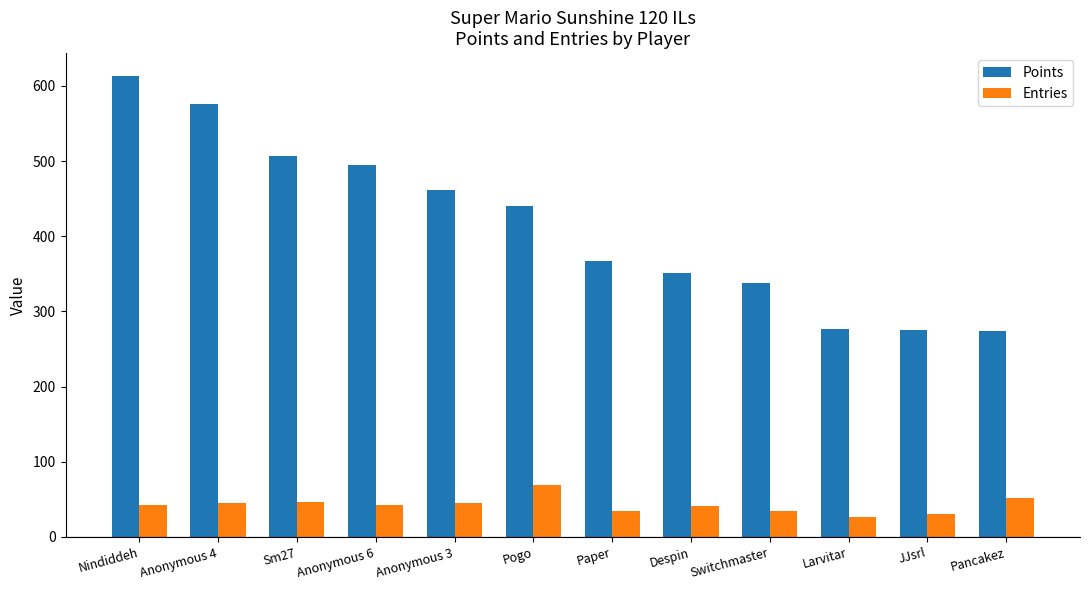

At which label does Points reach its peak?

Nindiddeh